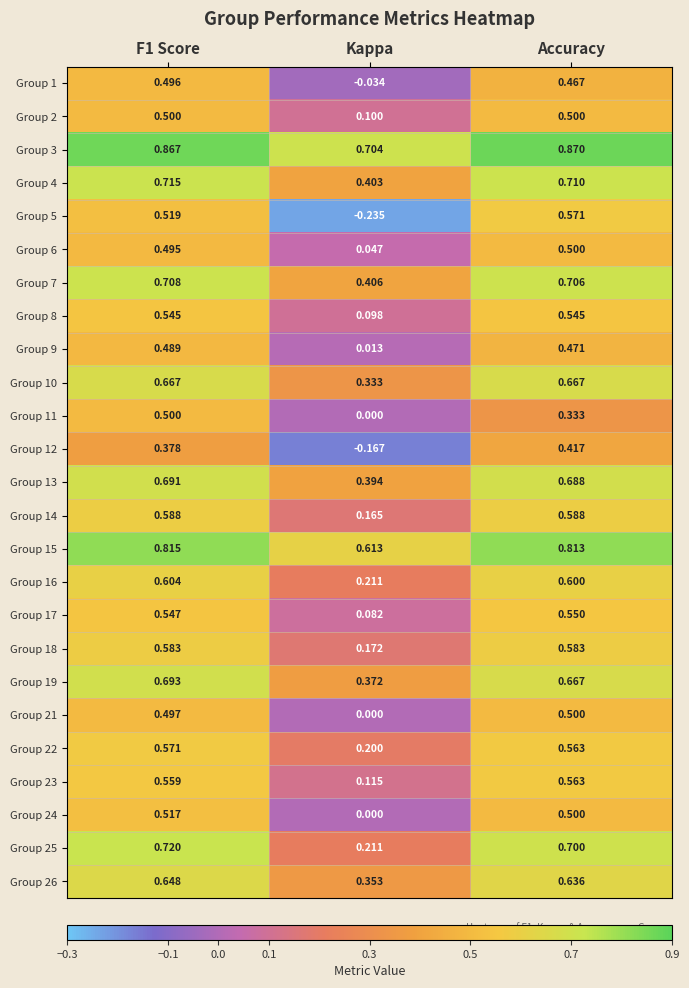

Which series has the largest total across all categories?

Group 3